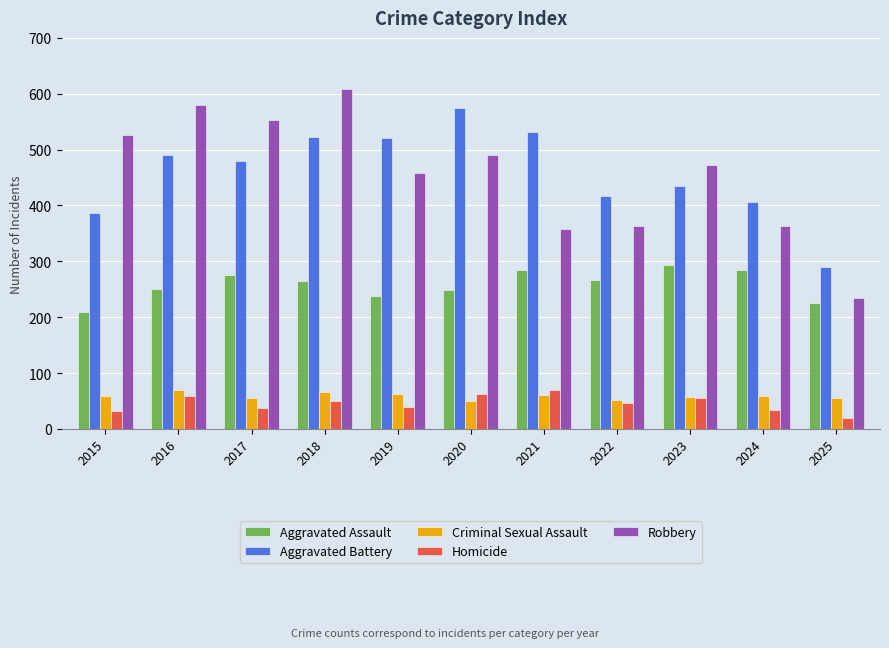

At which category is the sum across all series the highest?

2018